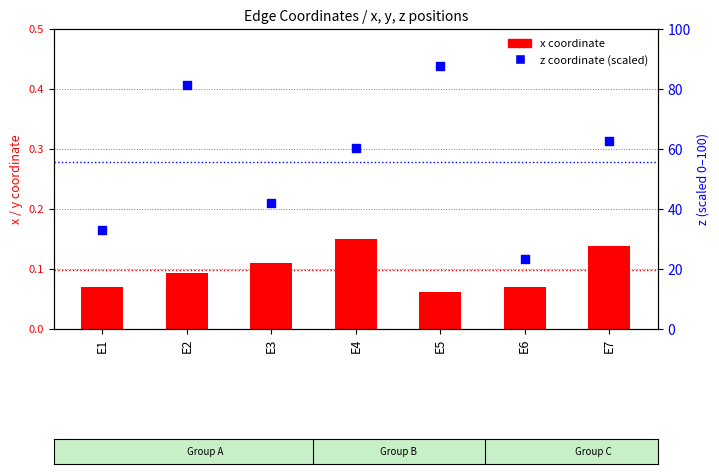

At which category is the sum across all series the highest?

E5